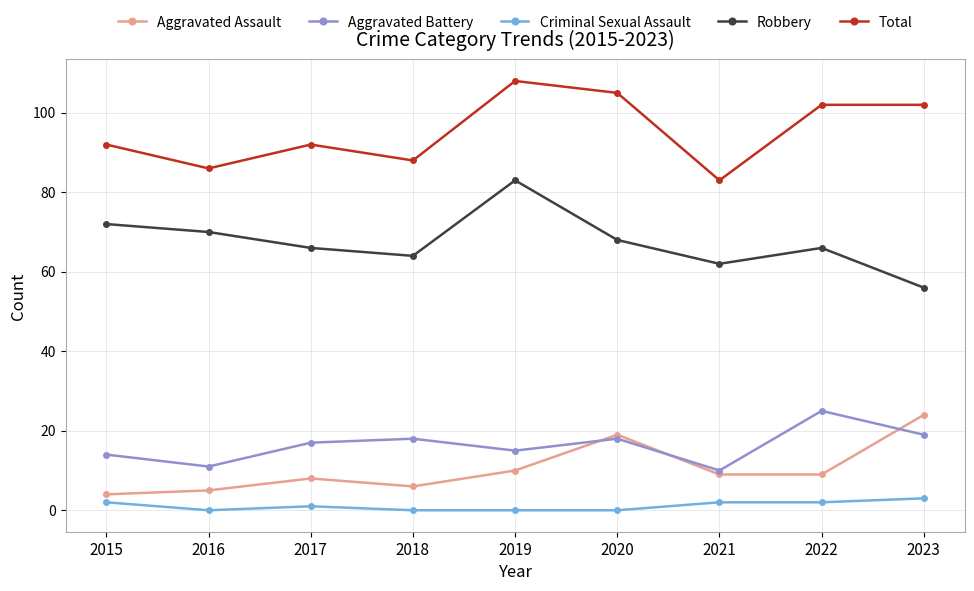

How many distinct data groups are displayed?

5